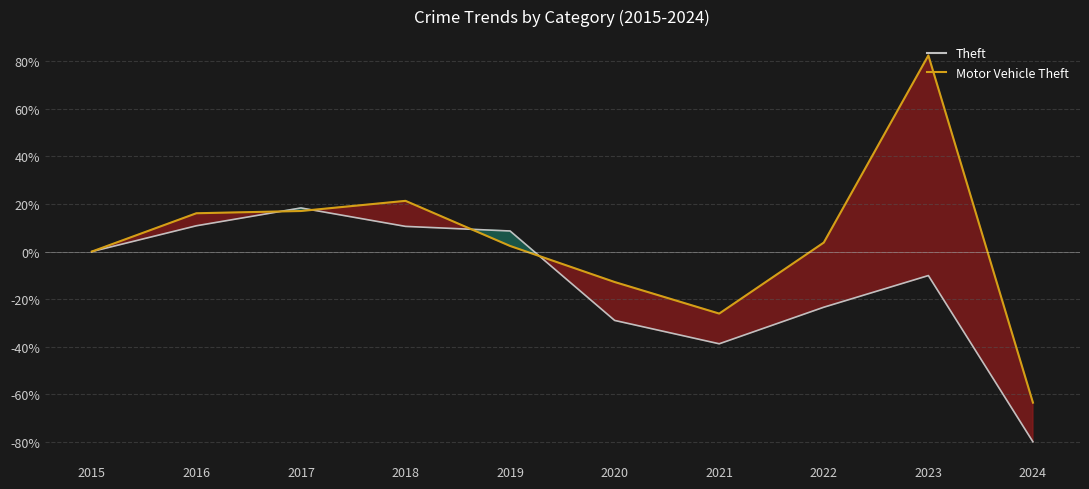

List the series in order of their peak value, lowest first.

Theft, Motor Vehicle Theft